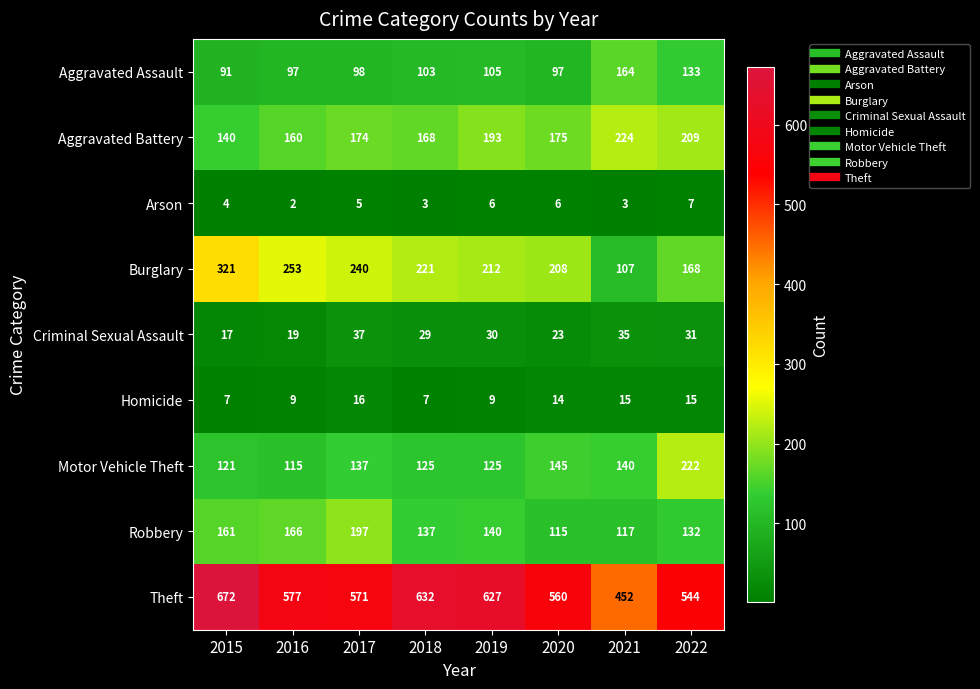

List the series in order of their peak value, lowest first.

Arson, Homicide, Criminal Sexual Assault, Aggravated Assault, Robbery, Motor Vehicle Theft, Aggravated Battery, Burglary, Theft